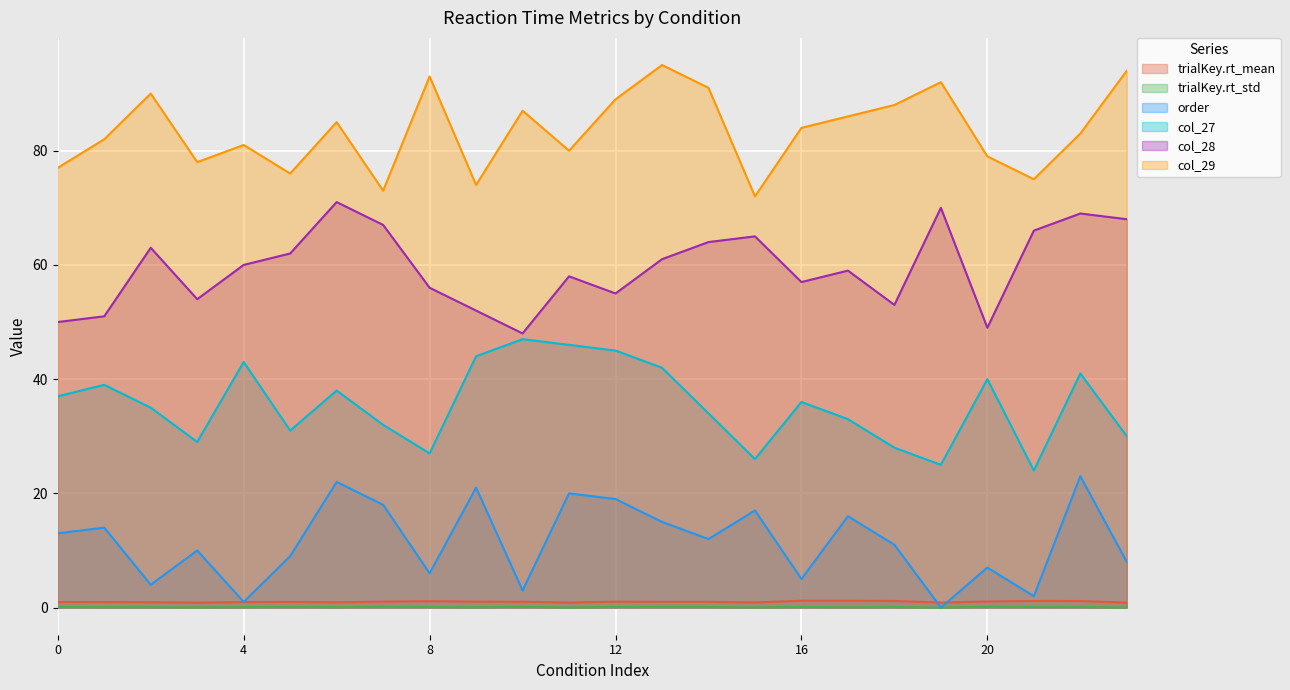

How many positive values does the order series have?

23